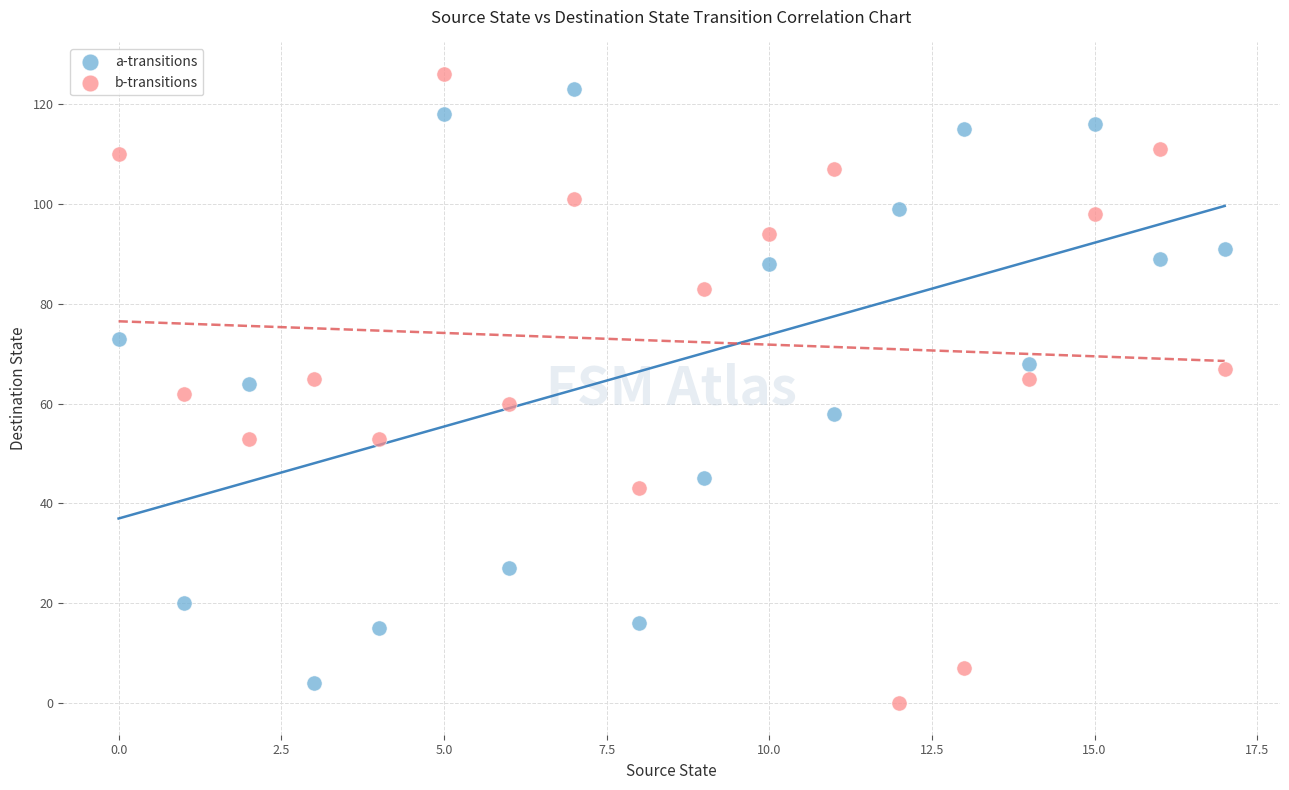

Which series has the widest spread of Y values?

b-transitions